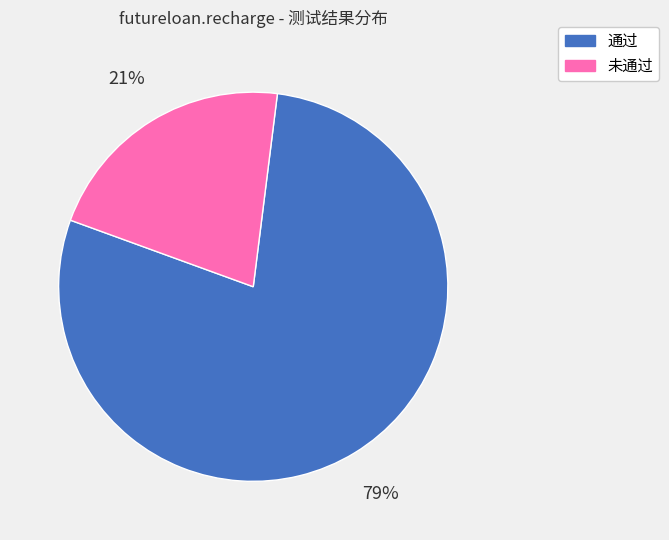

Between 通过 and 未通过, which is larger?

通过